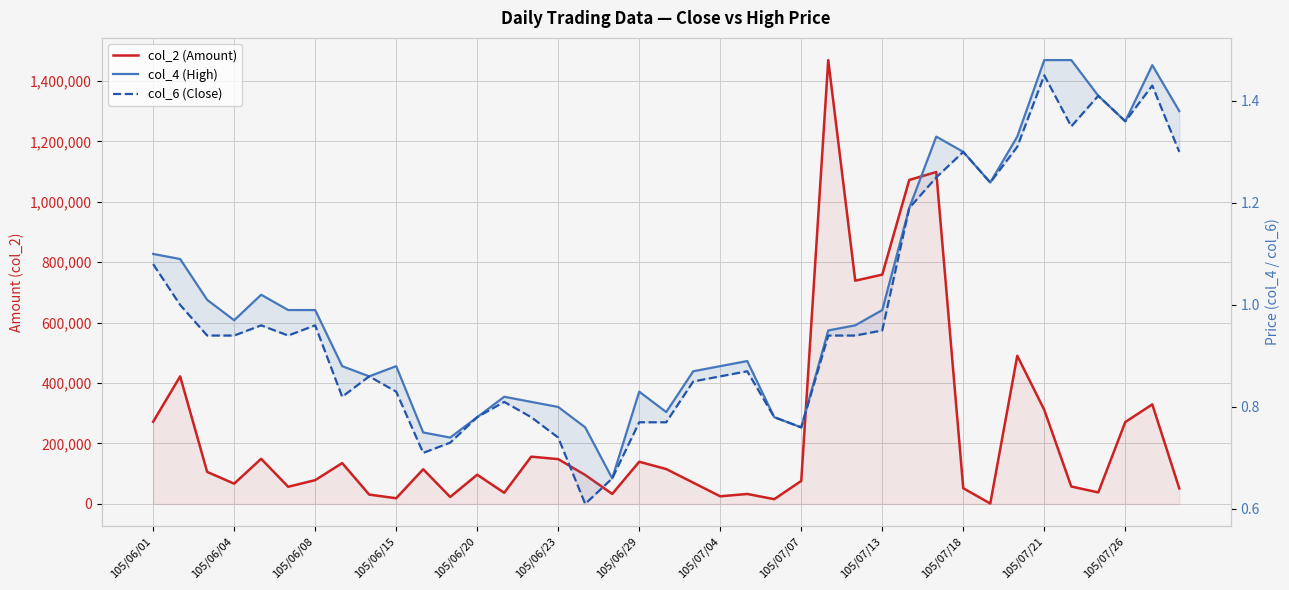

True or false: col_2 (Amount) and col_6 (Close) intersect in this chart.

False